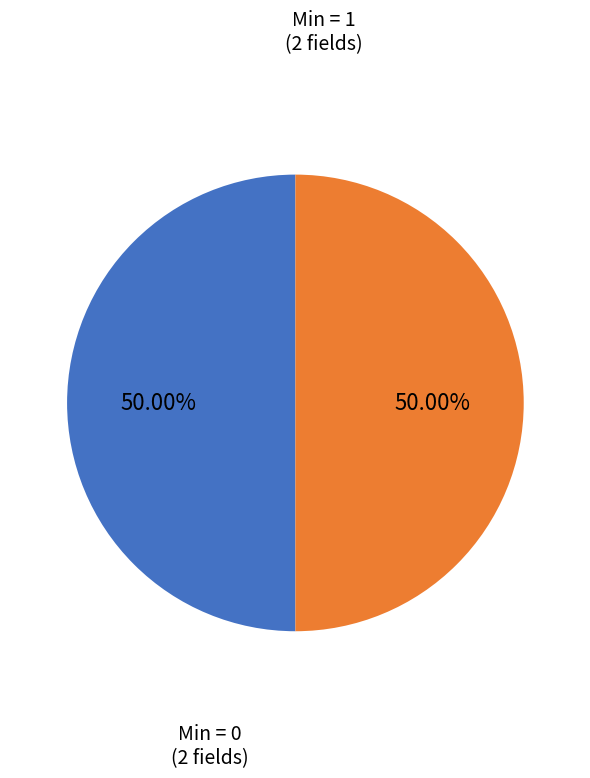

Count the number of slices in the pie.

2